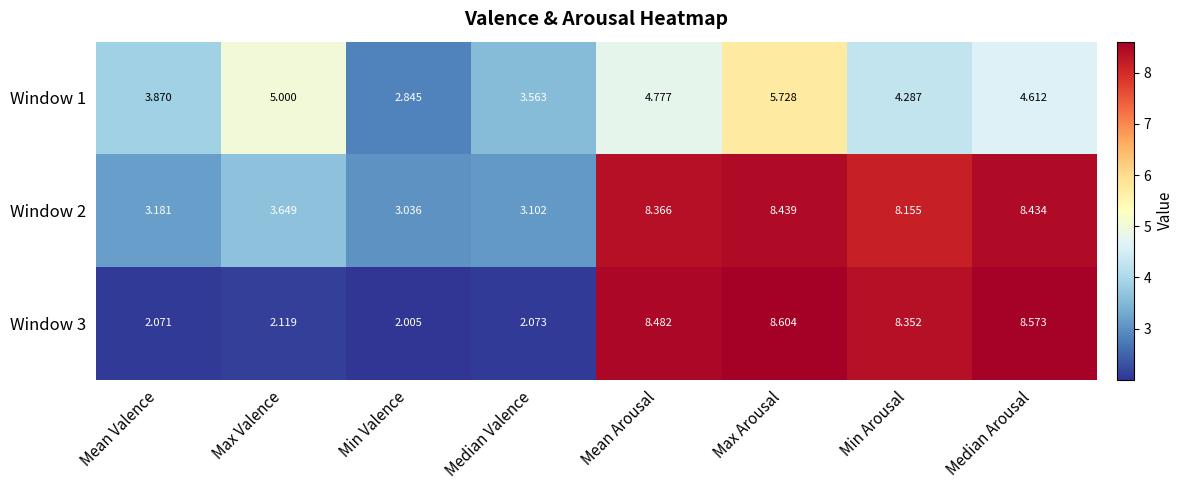

Which label corresponds to the smallest value in the chart?

Min Valence